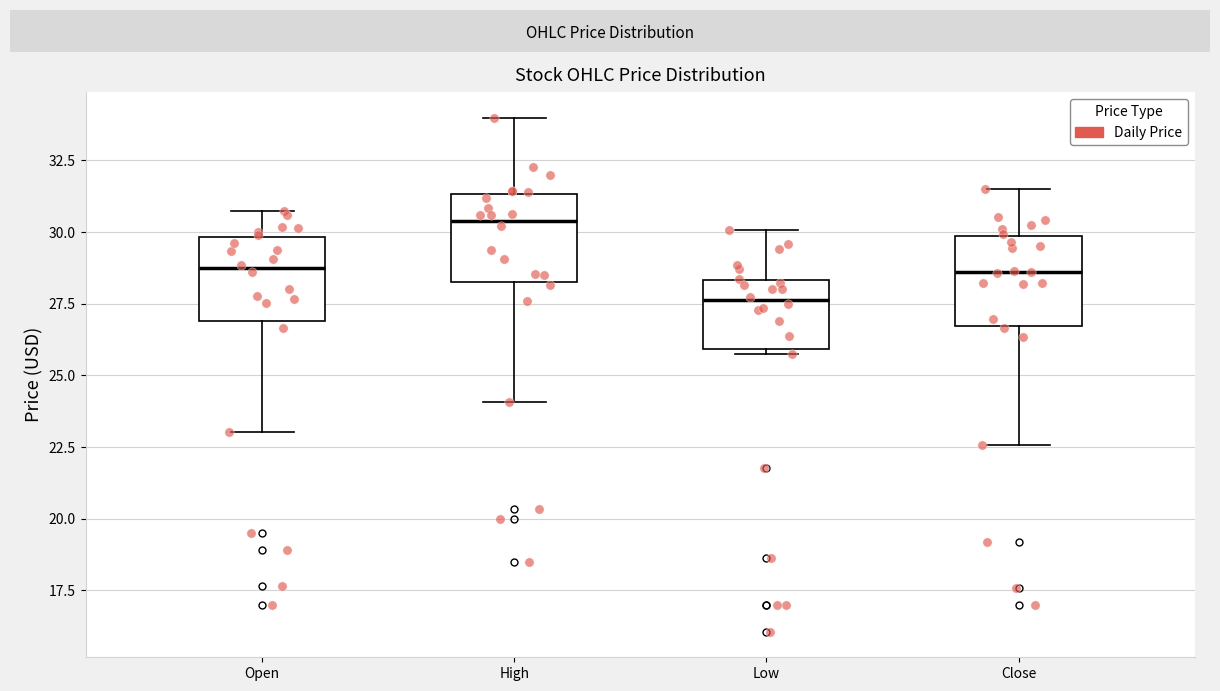

Which box has the highest median line?

High